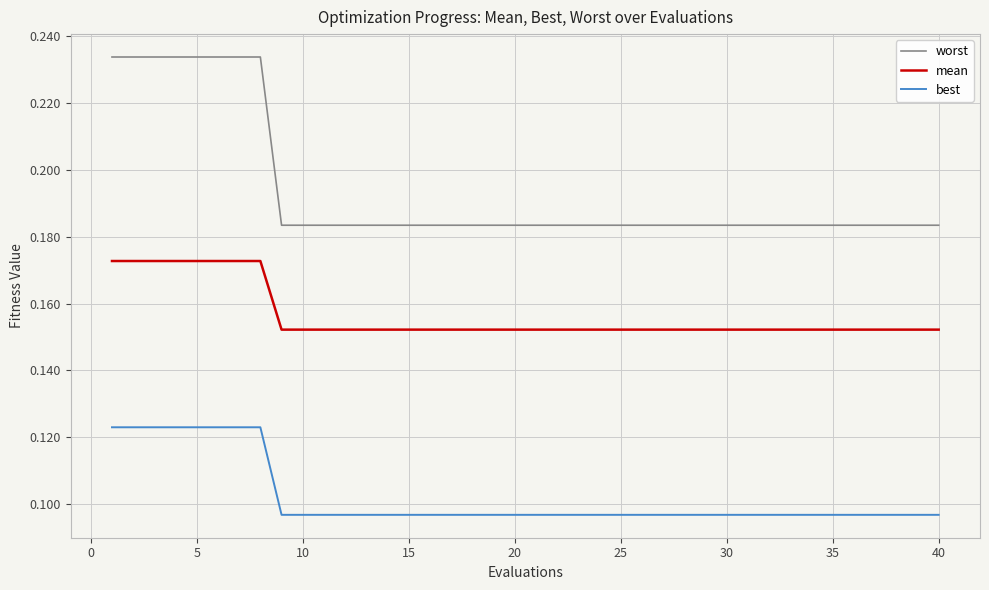

At how many categories does at least one series exceed 0?

40